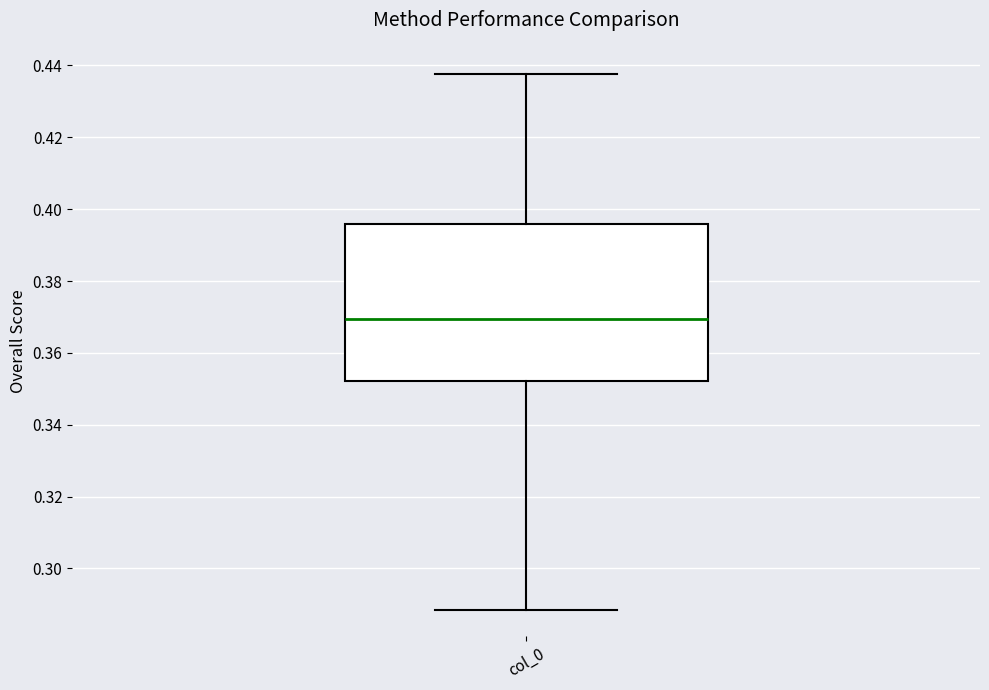

Where is the lower edge of the box for col_0 on the y-axis? The values are not printed on the chart, so give them approximately, as read against the axis.

0.352